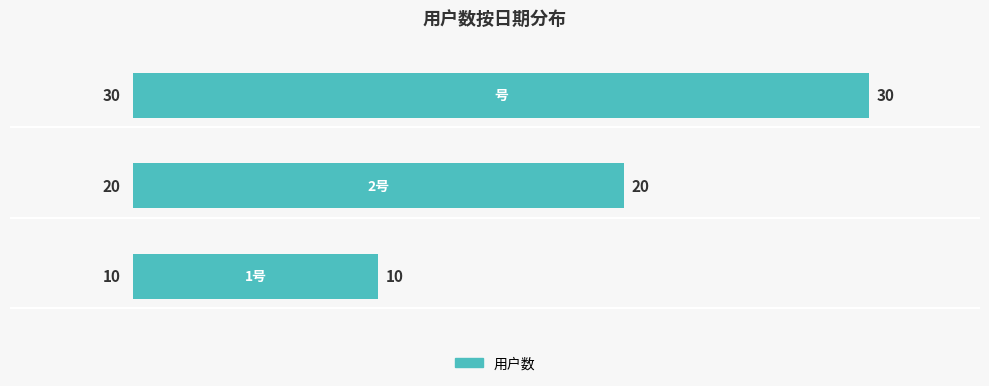

What is the average value?

20